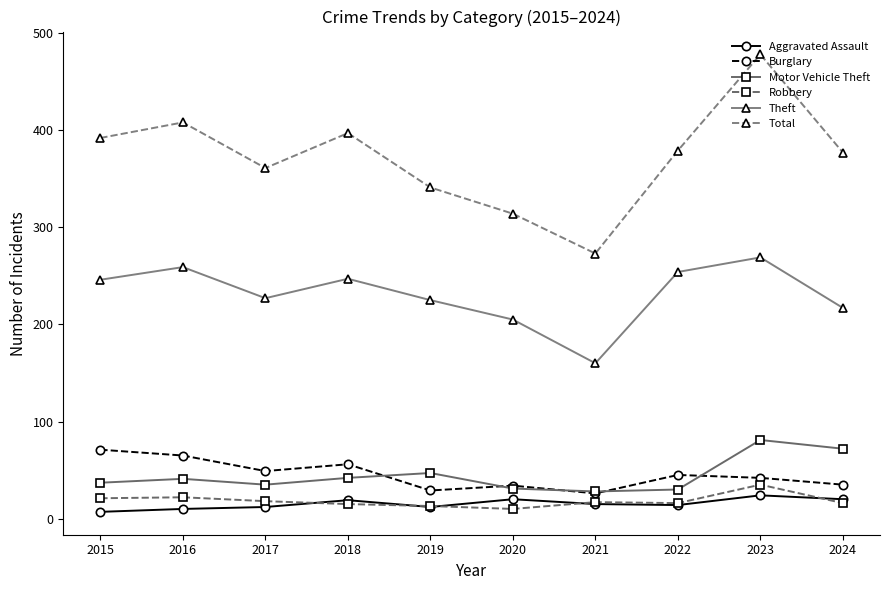

Rank the series at 2016 from lowest to highest value.

Aggravated Assault, Robbery, Motor Vehicle Theft, Burglary, Theft, Total